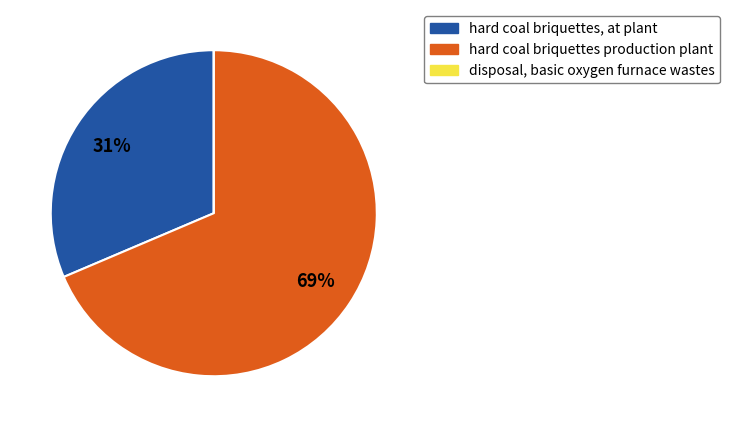

Which category accounts for the majority?

hard coal briquettes production plant